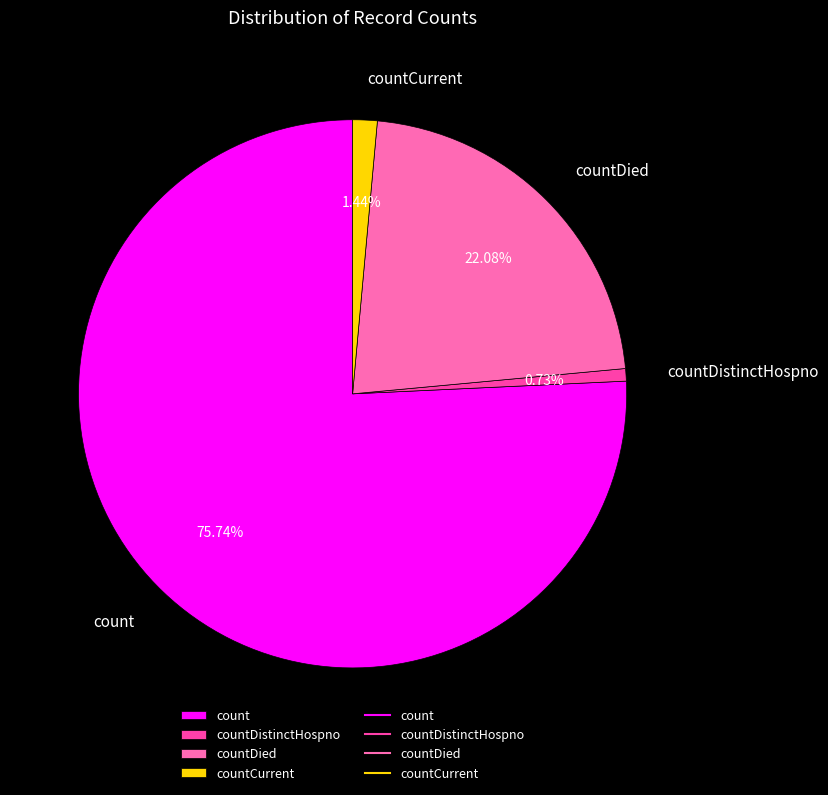

Which slice is the largest?

count